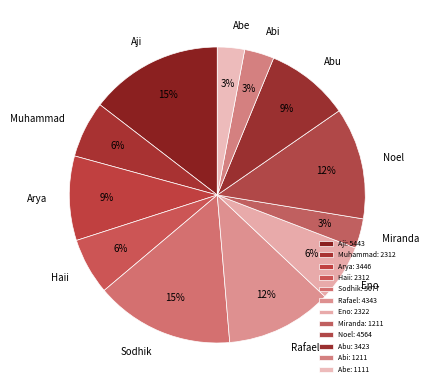

To the nearest percent, what percentage of the pie is Sodhik?

15%